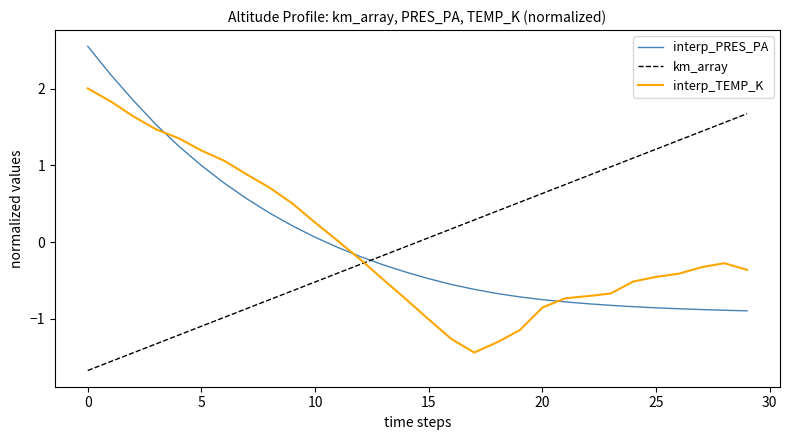

Rank the series by their maximum value, from lowest to highest.

km_array, interp_TEMP_K, interp_PRES_PA